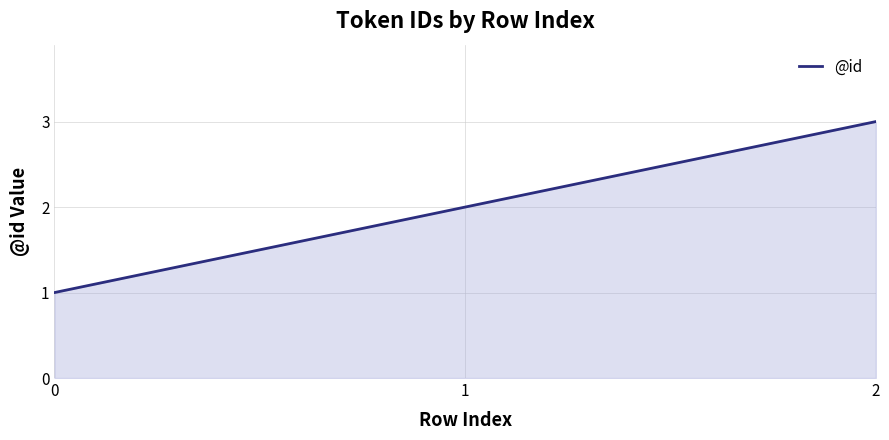

The chart shows a value of 1 at 1. True or false?

False